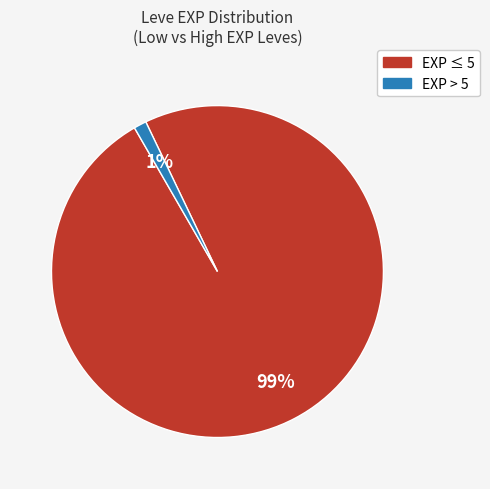

Is there any slice that represents more than half of the pie?

Yes